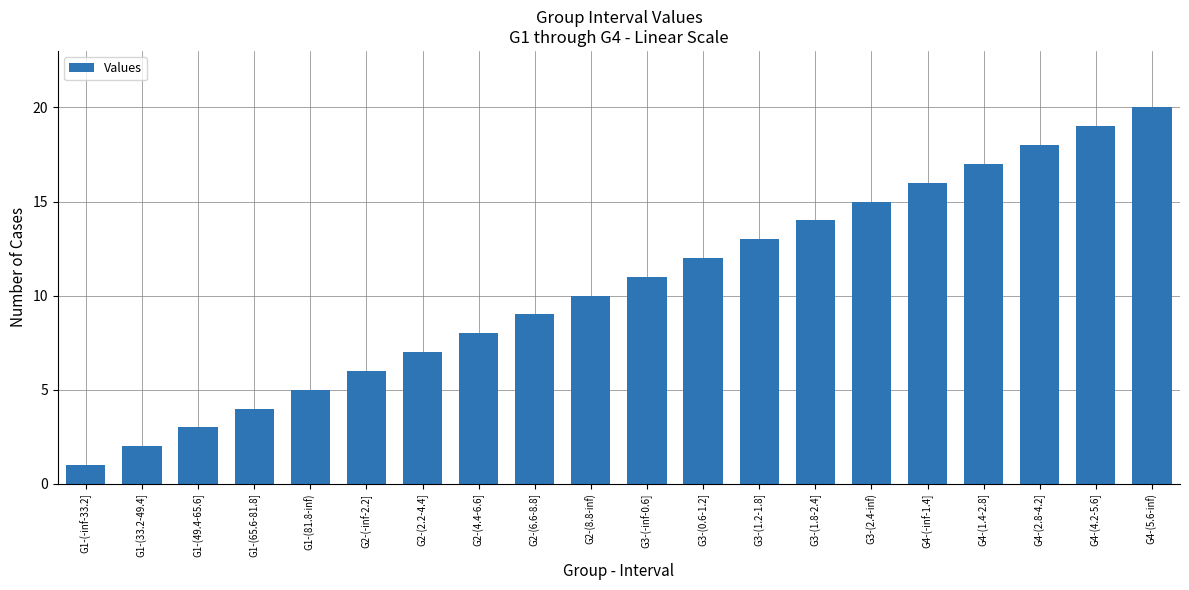

What is the value of the 2nd bar from the left?

2